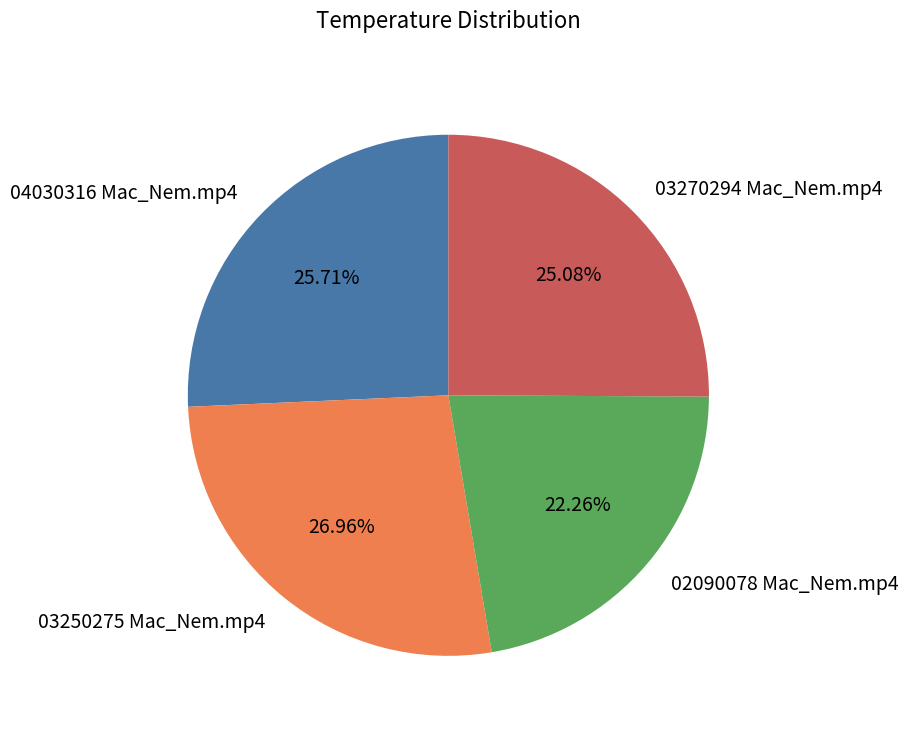

Does 02090078 Mac_Nem.mp4 represent more than half of the total?

No